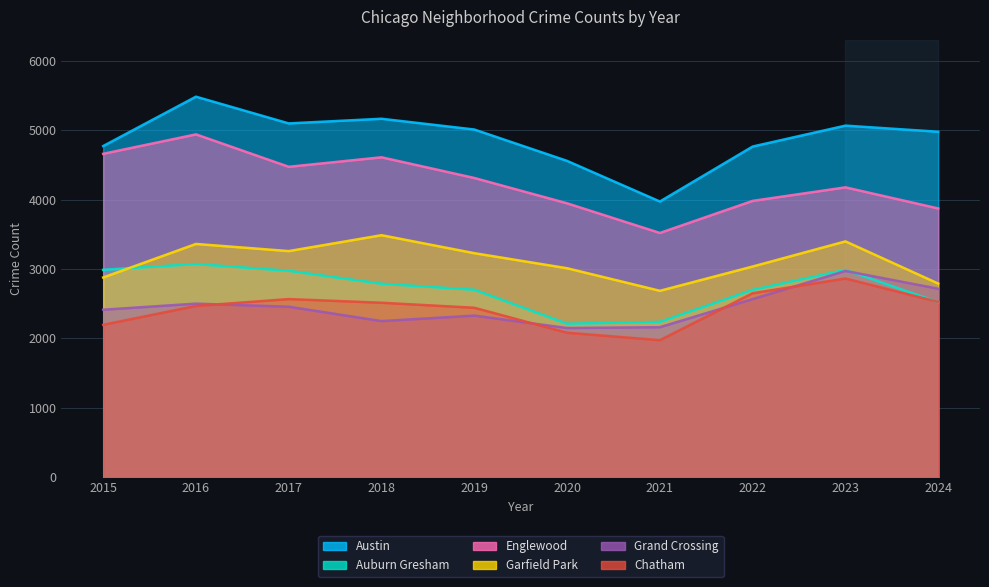

What are all the series names shown in the legend?

Austin, Auburn Gresham, Englewood, Garfield Park, Grand Crossing, Chatham